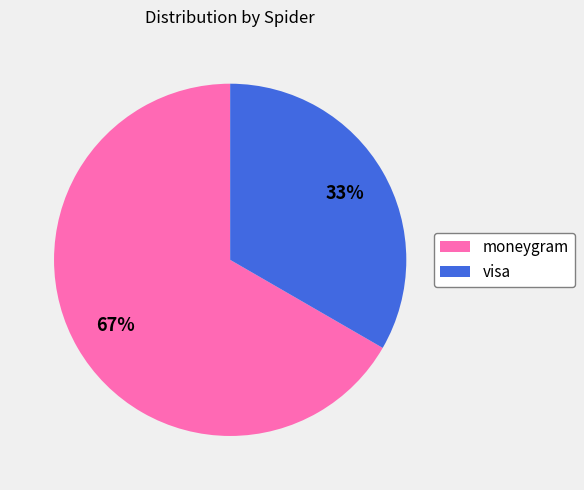

Approximately how many times larger is the value at moneygram compared to visa?

2.0